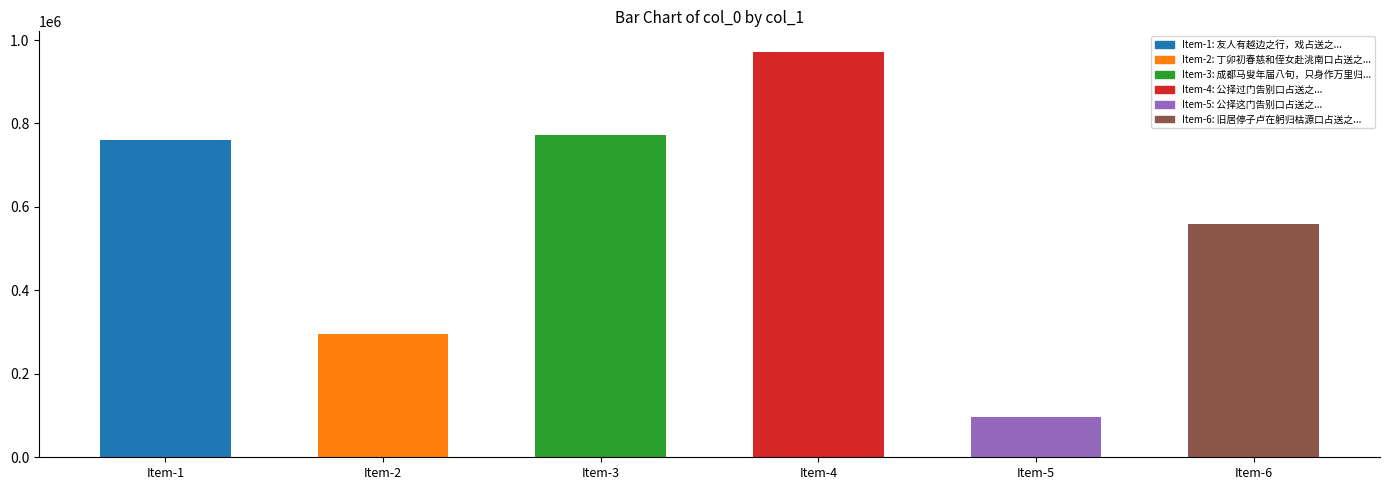

The chart shows a value of 269420 at 友人有越边之行，戏占送之. True or false?

False